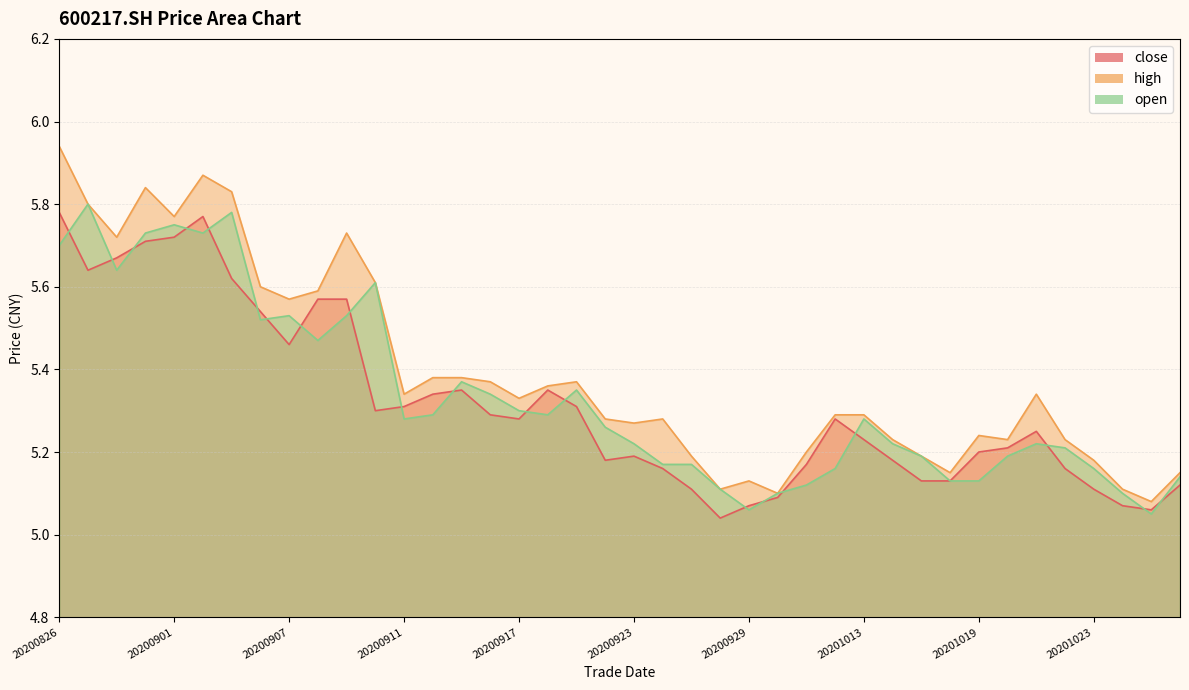

Which series changed the most between 20200826 and 20200928?

high